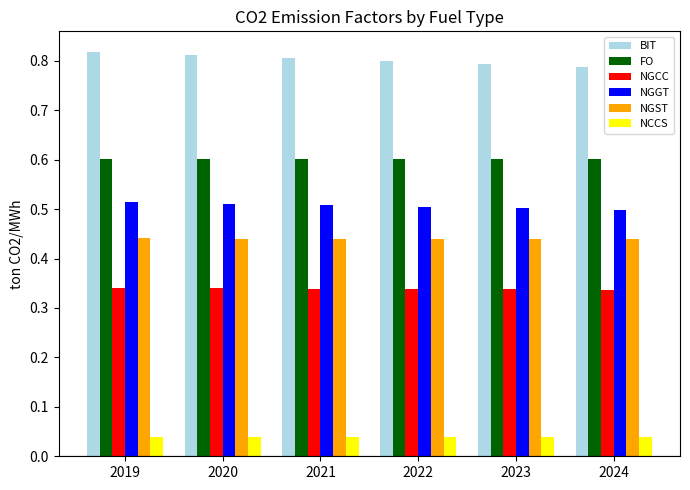

How many BIT values are between 0 and 1?

6